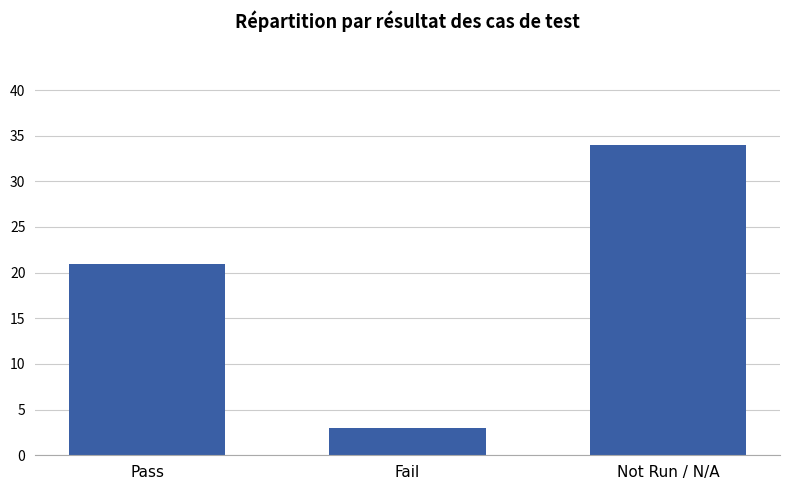

Rank the categories by value from lowest to highest.

Fail, Pass, Not Run / N/A